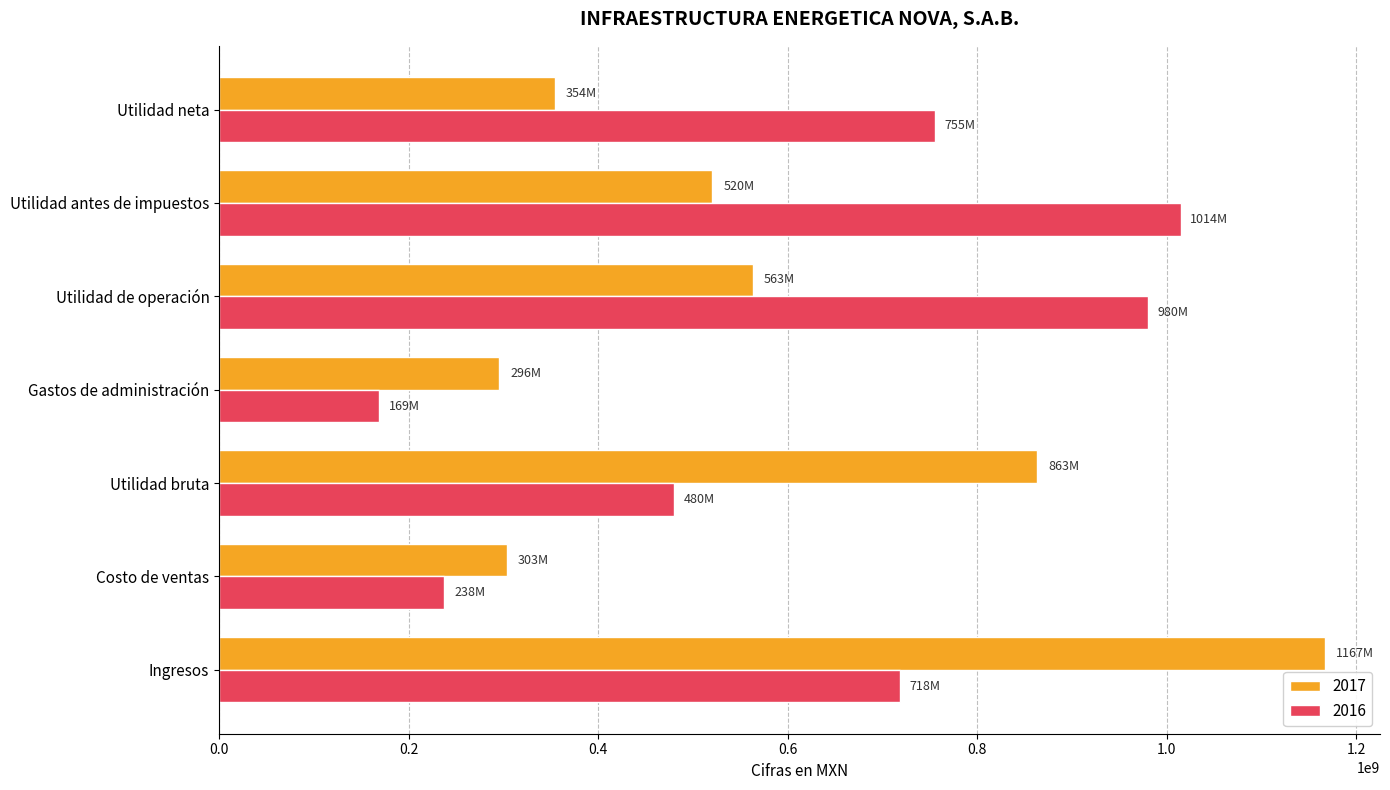

How many data points does each series have?

7